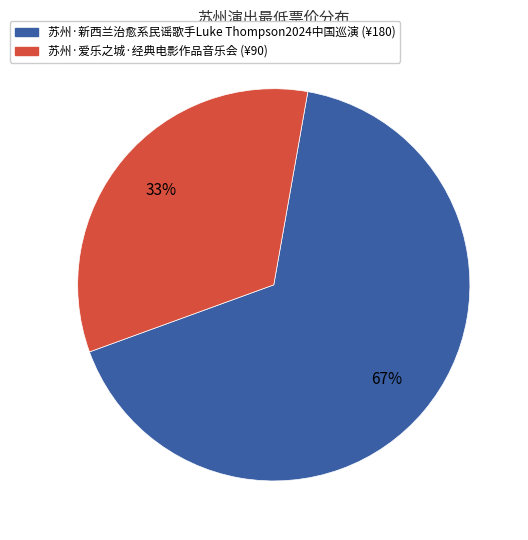

How many segments does this pie chart have?

2